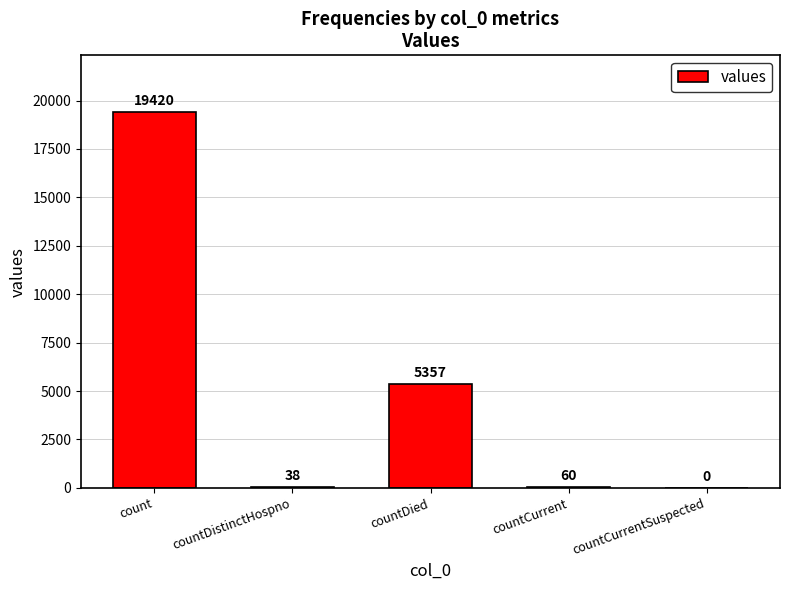

Where does the data first go above 60?

count